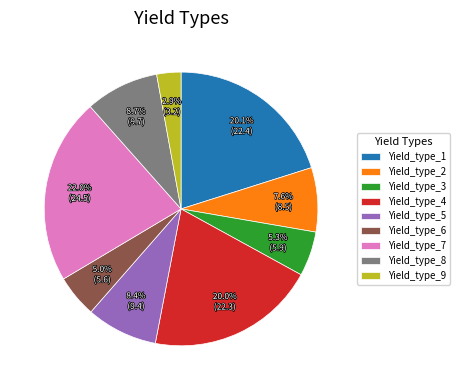

True or false: Yield_type_1 accounts for 20% of the total.

True